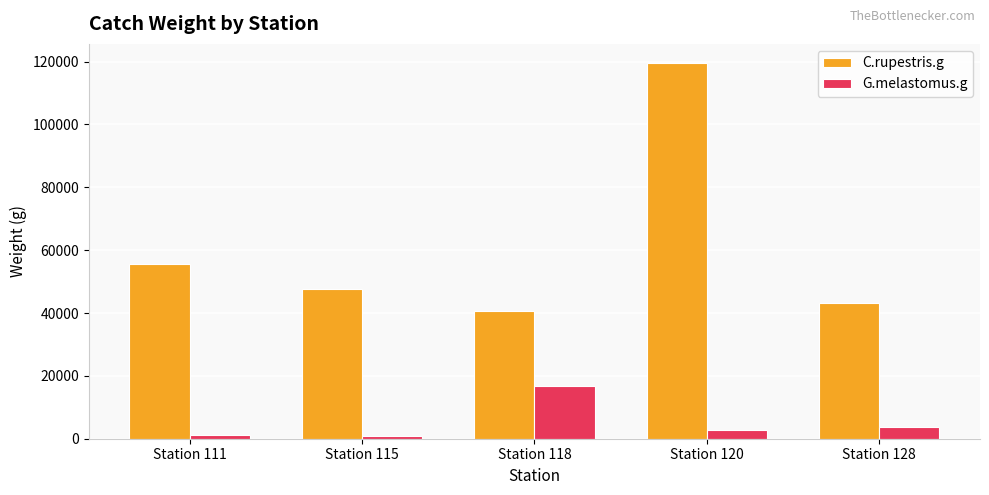

Is it true that C.rupestris.g equals 119640 at Station 120?

True